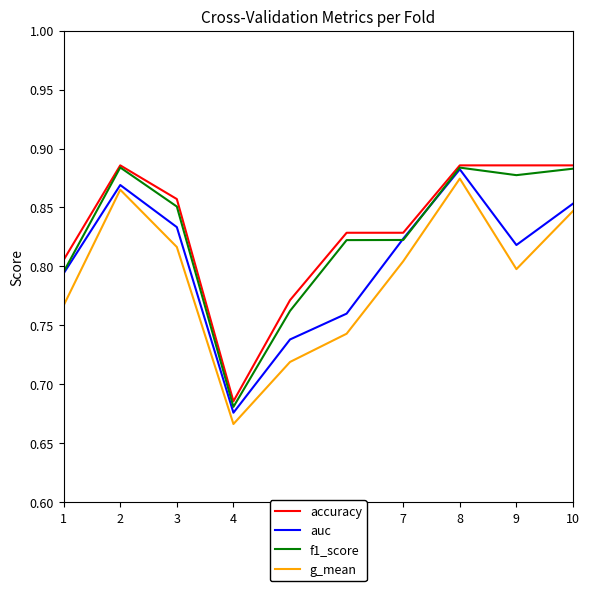

Between 4 and 7, which series saw the biggest shift?

auc